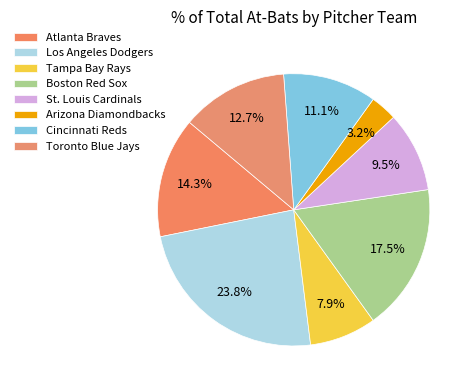

Is Atlanta Braves the majority of the pie?

No